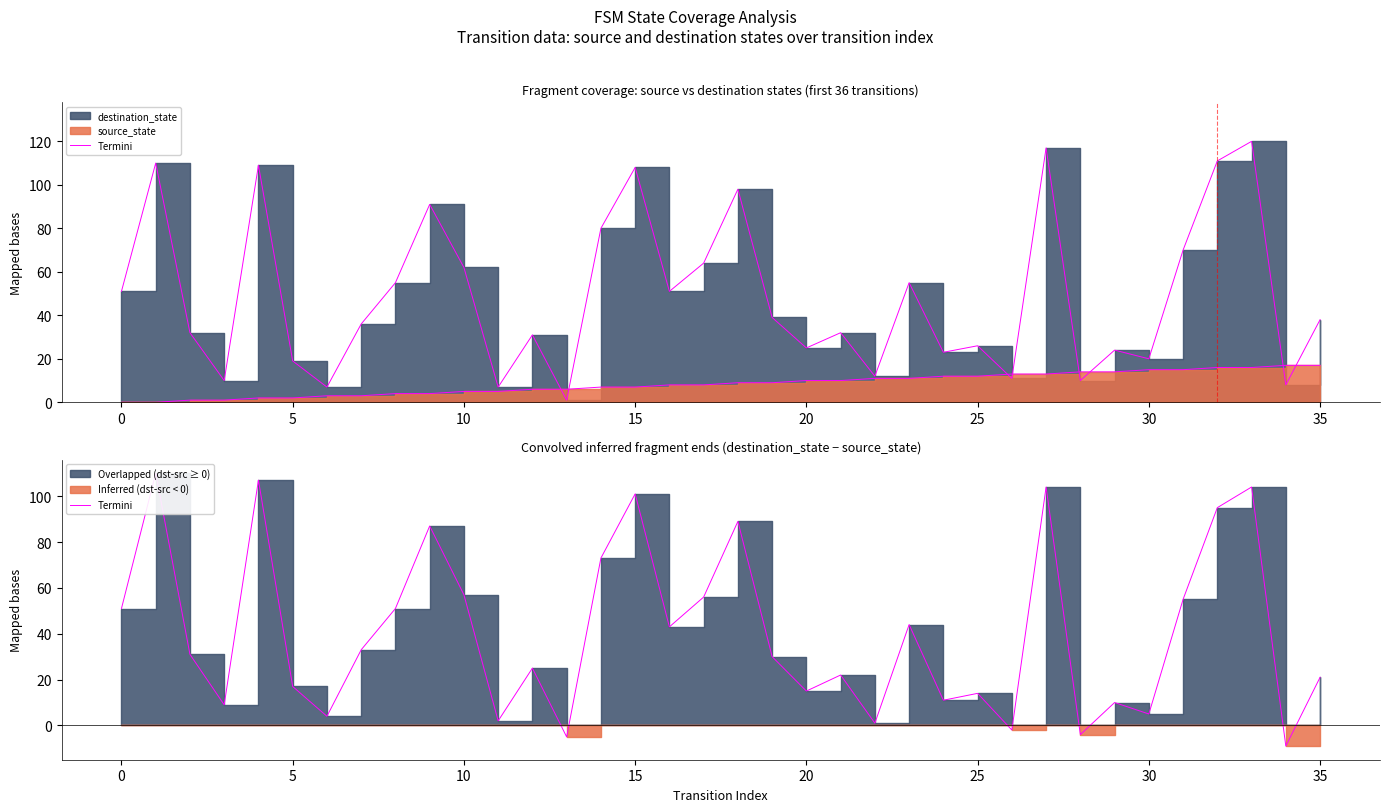

At which label does Termini (dst) reach its peak?

33